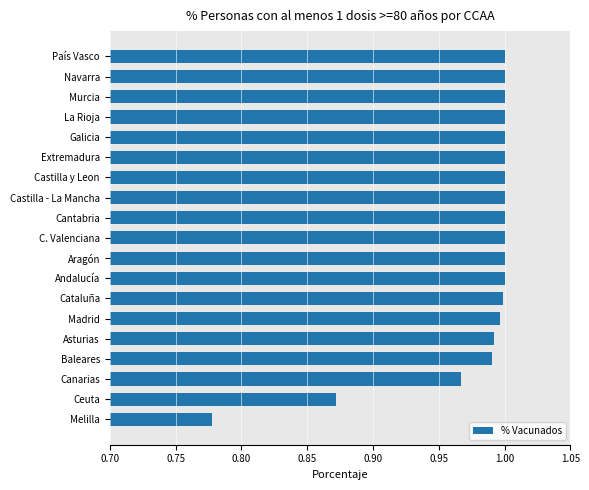

At which category does the chart reach its minimum across all series?

Melilla